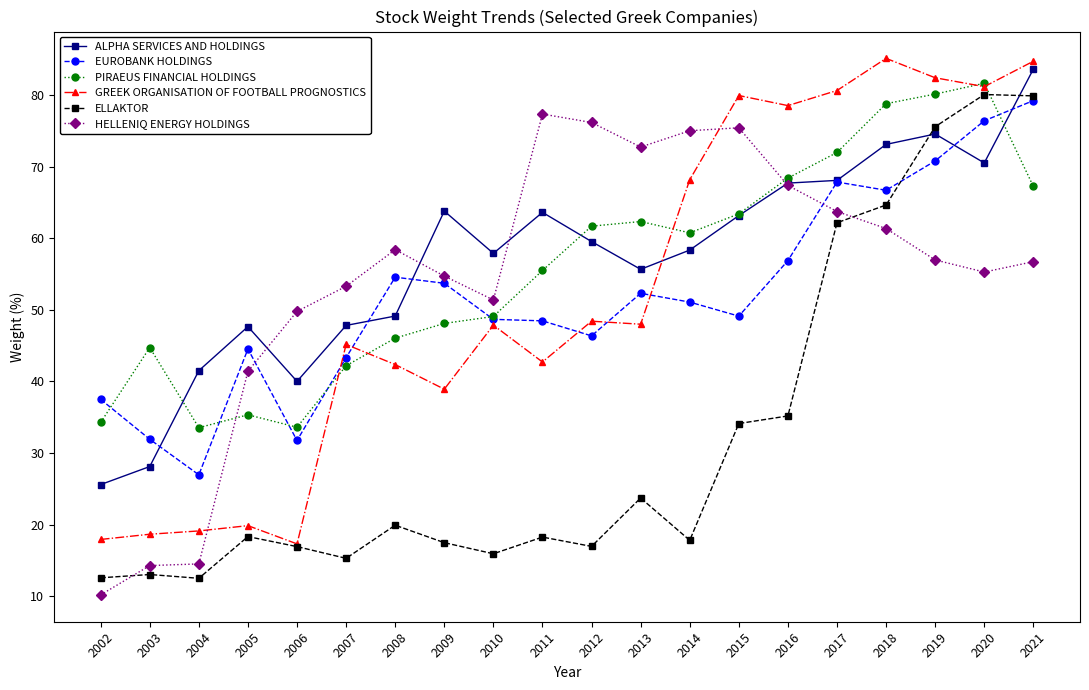

The GREEK ORGANISATION OF FOOTBALL PROGNOSTICS series shows 42.4 at 2008. True or false?

True